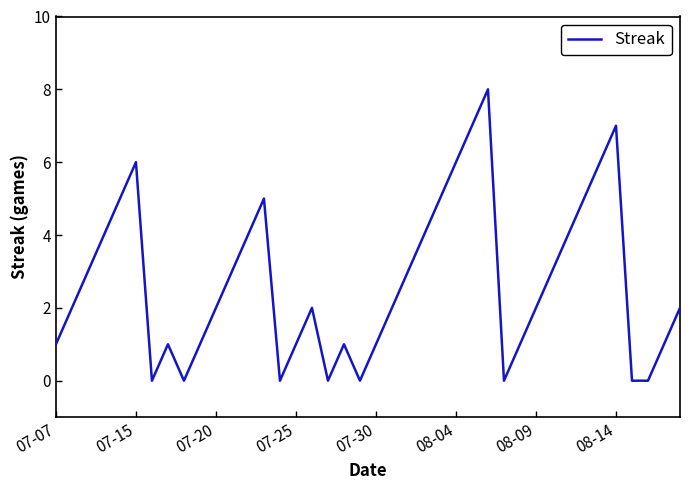

What is the difference between the maximum and minimum values?

8